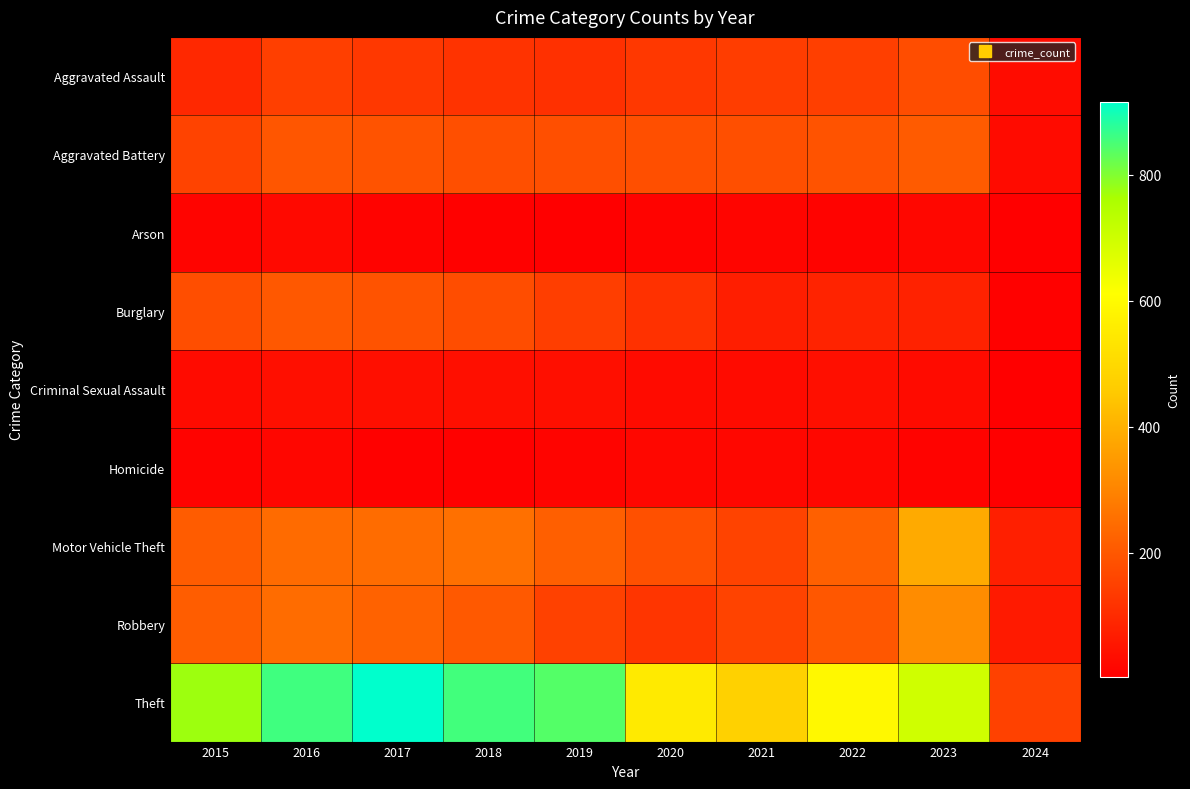

At how many categories does at least one series exceed 214?

9